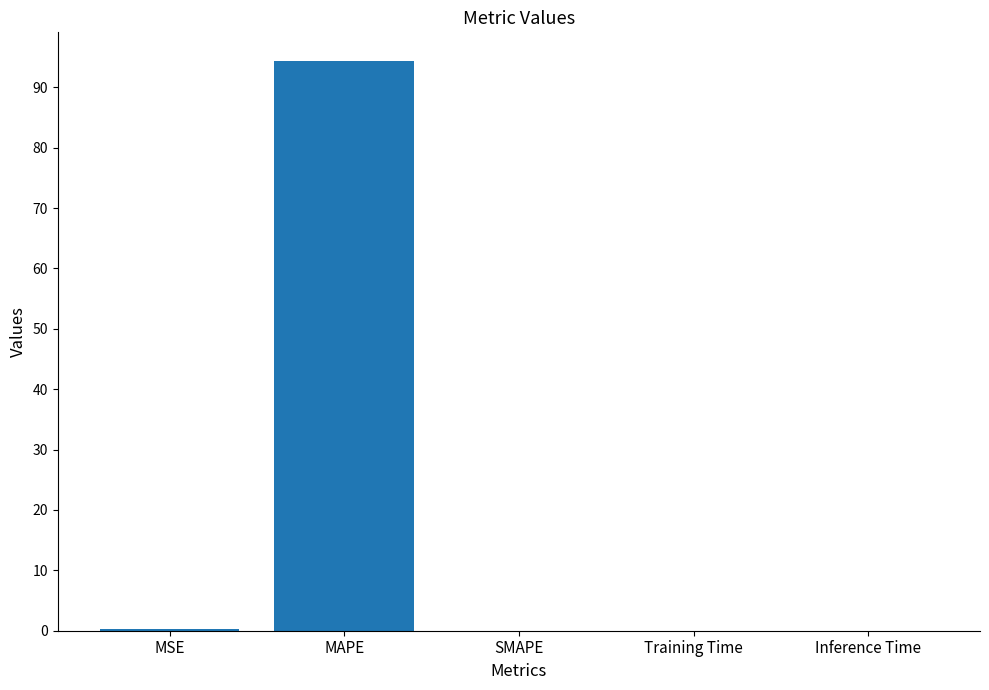

Is it true that the value at MSE is 0.3?

True